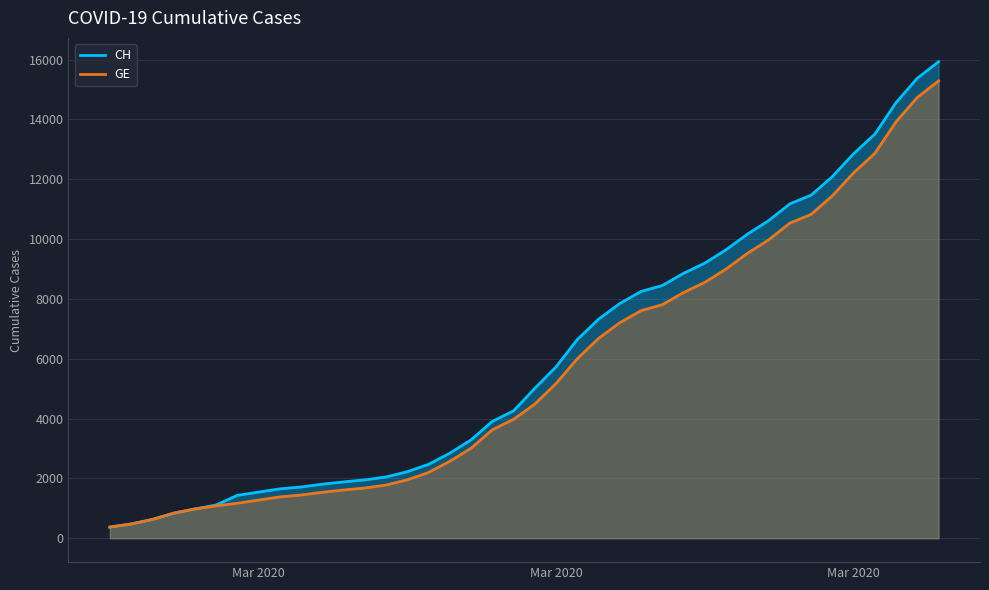

How many lines are shown in the chart?

2